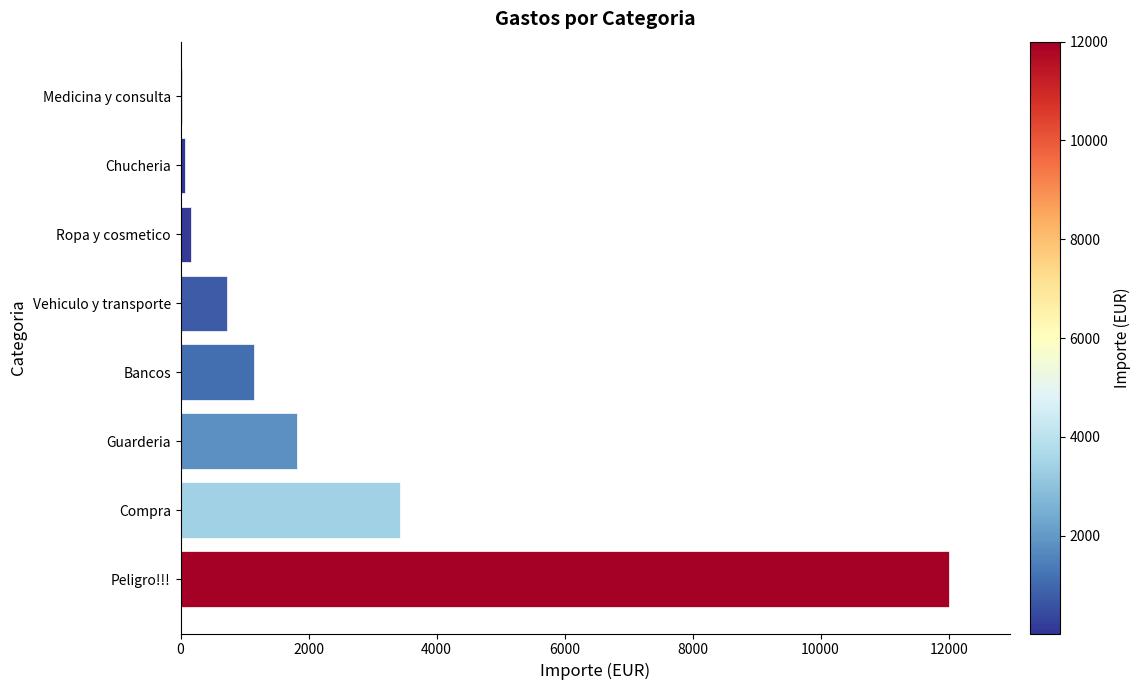

Where is the data nearest to the value 6010?

Compra